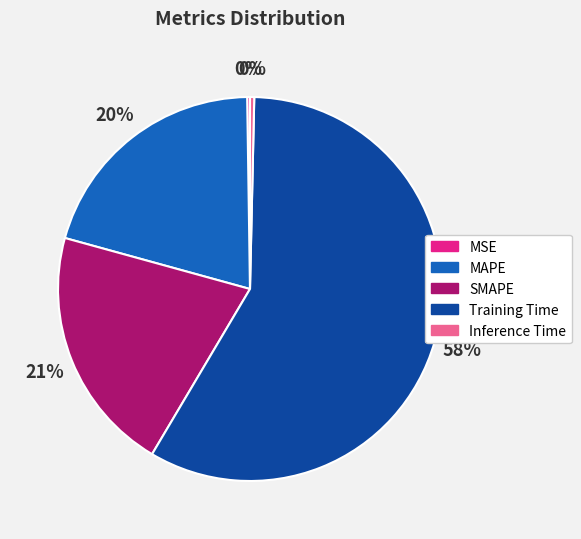

To the nearest percent, what percentage of the pie is MAPE?

20%